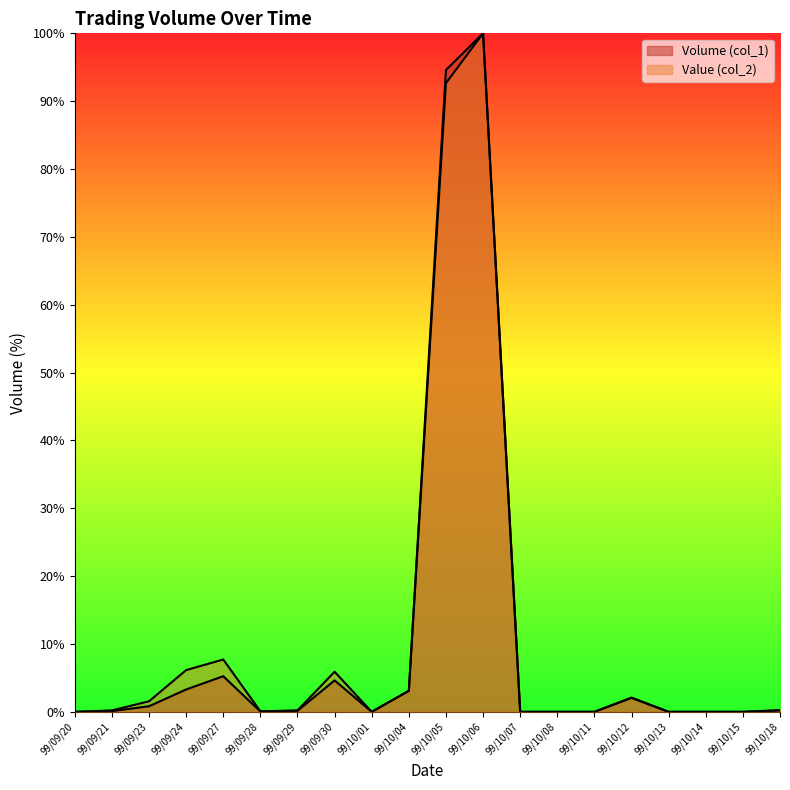

What are all the series names shown in the legend?

Volume (col_1), Value (col_2)